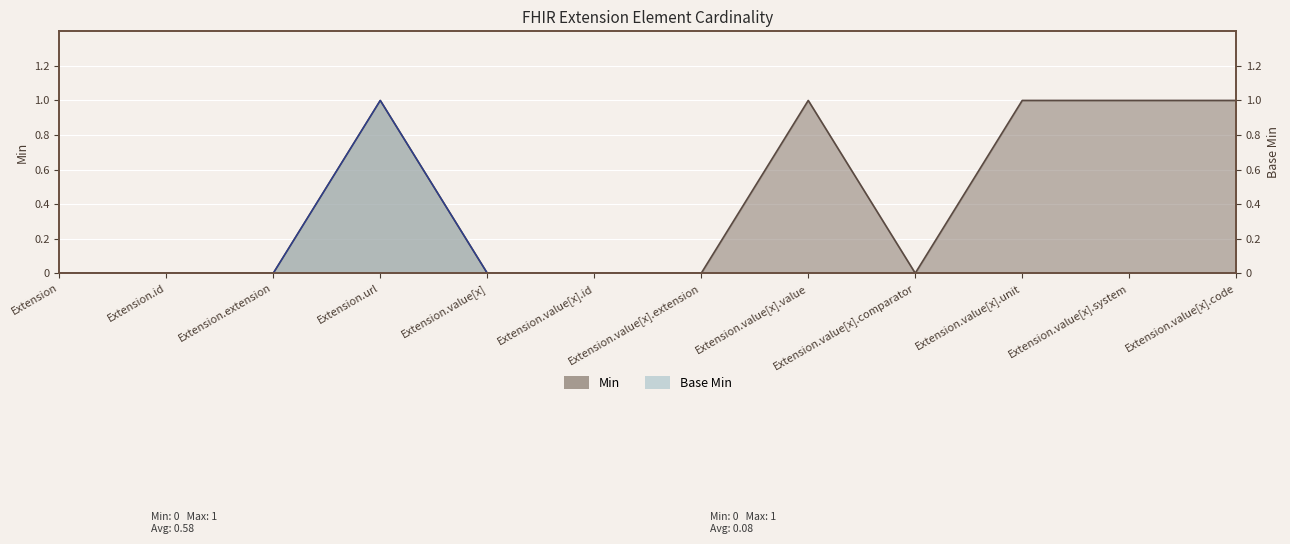

The value of Base Min at Extension is 0. True or false?

True